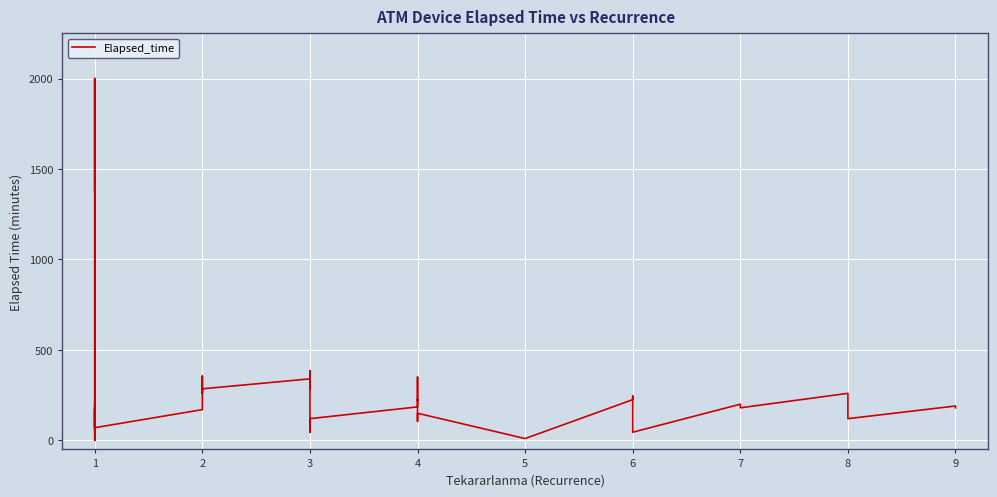

How many series are shown in this chart?

1